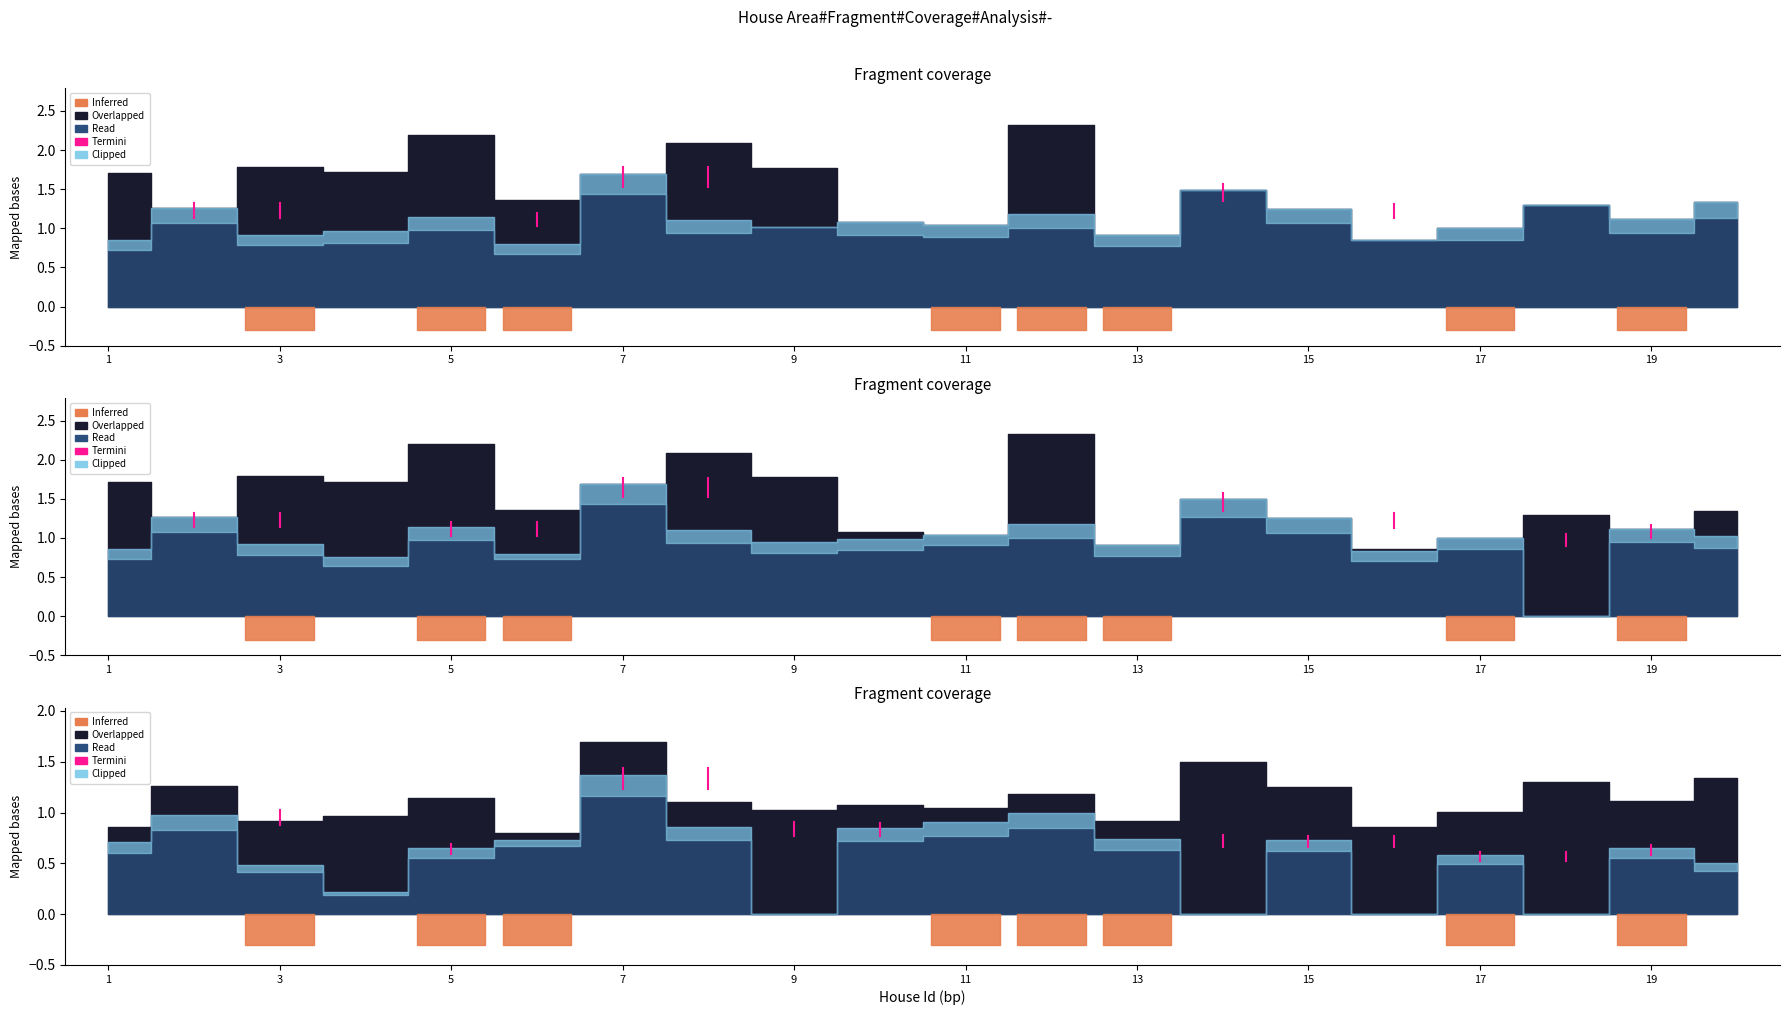

True or false: the data shows 1.8 at 3.

False